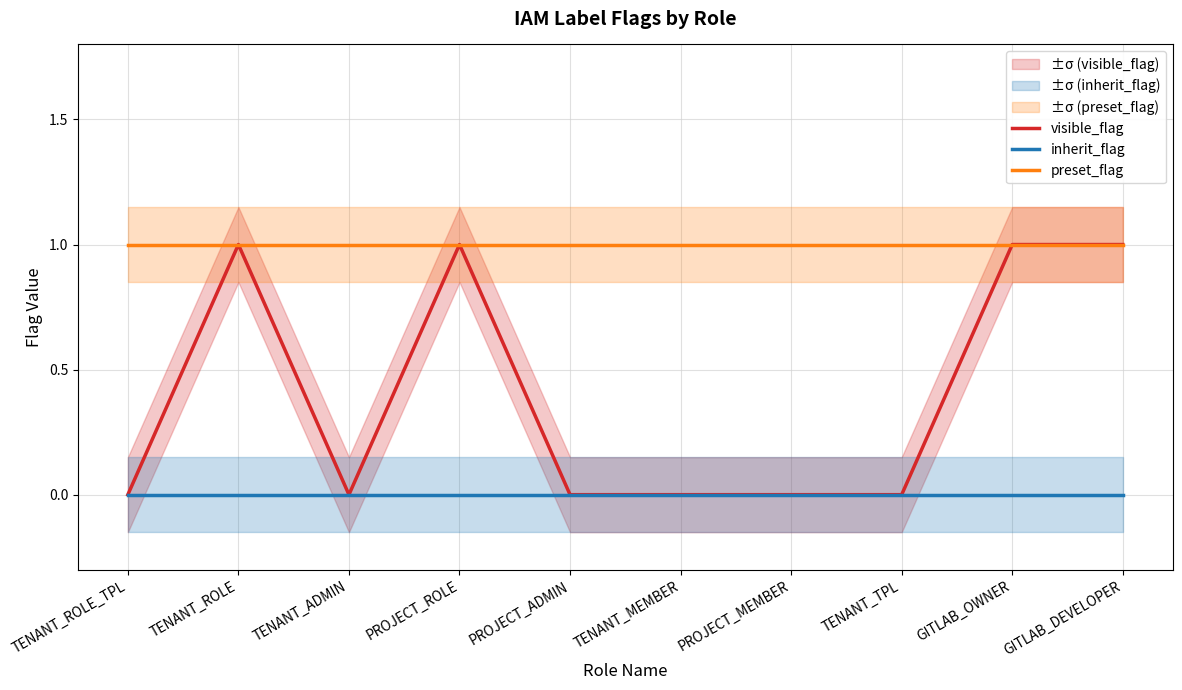

Reading left to right, list all the values displayed in this chart.

visible_flag: TENANT_ROLE_TPL=0	TENANT_ROLE=1	TENANT_ADMIN=0	PROJECT_ROLE=1	PROJECT_ADMIN=0	TENANT_MEMBER=0	PROJECT_MEMBER=0	TENANT_TPL=0	GITLAB_OWNER=1	GITLAB_DEVELOPER=1
inherit_flag: TENANT_ROLE_TPL=0	TENANT_ROLE=0	TENANT_ADMIN=0	PROJECT_ROLE=0	PROJECT_ADMIN=0	TENANT_MEMBER=0	PROJECT_MEMBER=0	TENANT_TPL=0	GITLAB_OWNER=0	GITLAB_DEVELOPER=0
preset_flag: TENANT_ROLE_TPL=1	TENANT_ROLE=1	TENANT_ADMIN=1	PROJECT_ROLE=1	PROJECT_ADMIN=1	TENANT_MEMBER=1	PROJECT_MEMBER=1	TENANT_TPL=1	GITLAB_OWNER=1	GITLAB_DEVELOPER=1